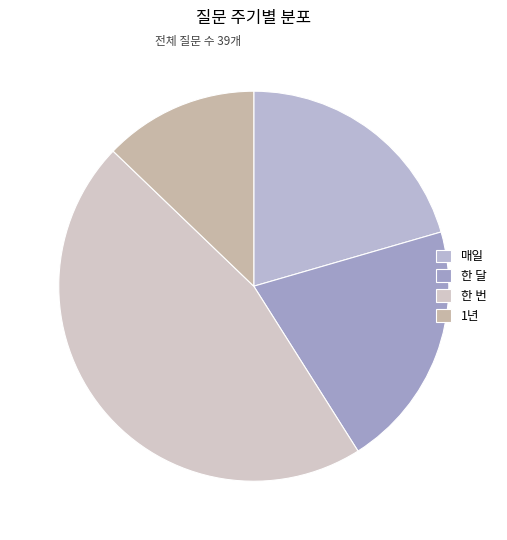

What percentage is NOT represented by 한 달?

79.5%